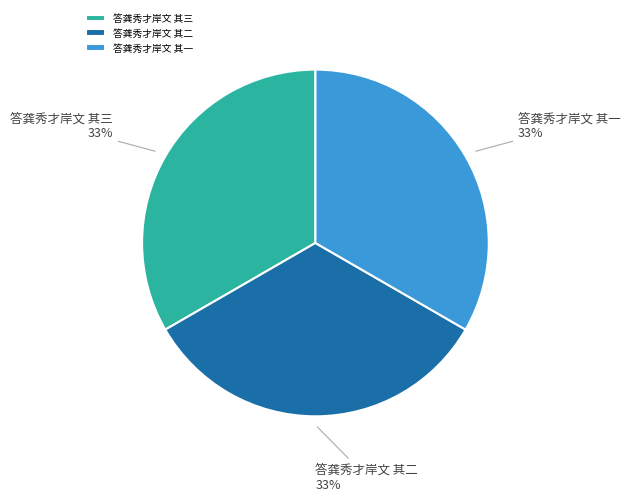

What percentage is the 答龚秀才岸文 其三 slice, to the nearest percent?

33%